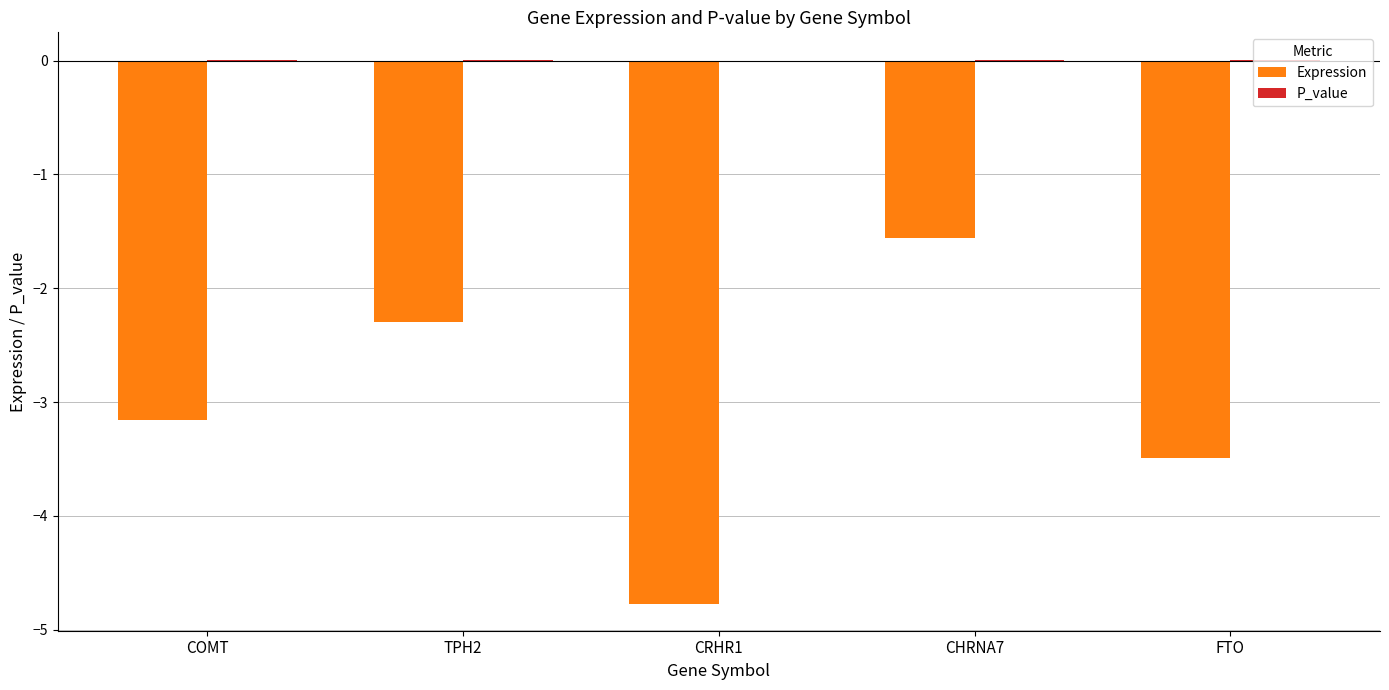

Which series has the largest range (max minus min)?

Expression